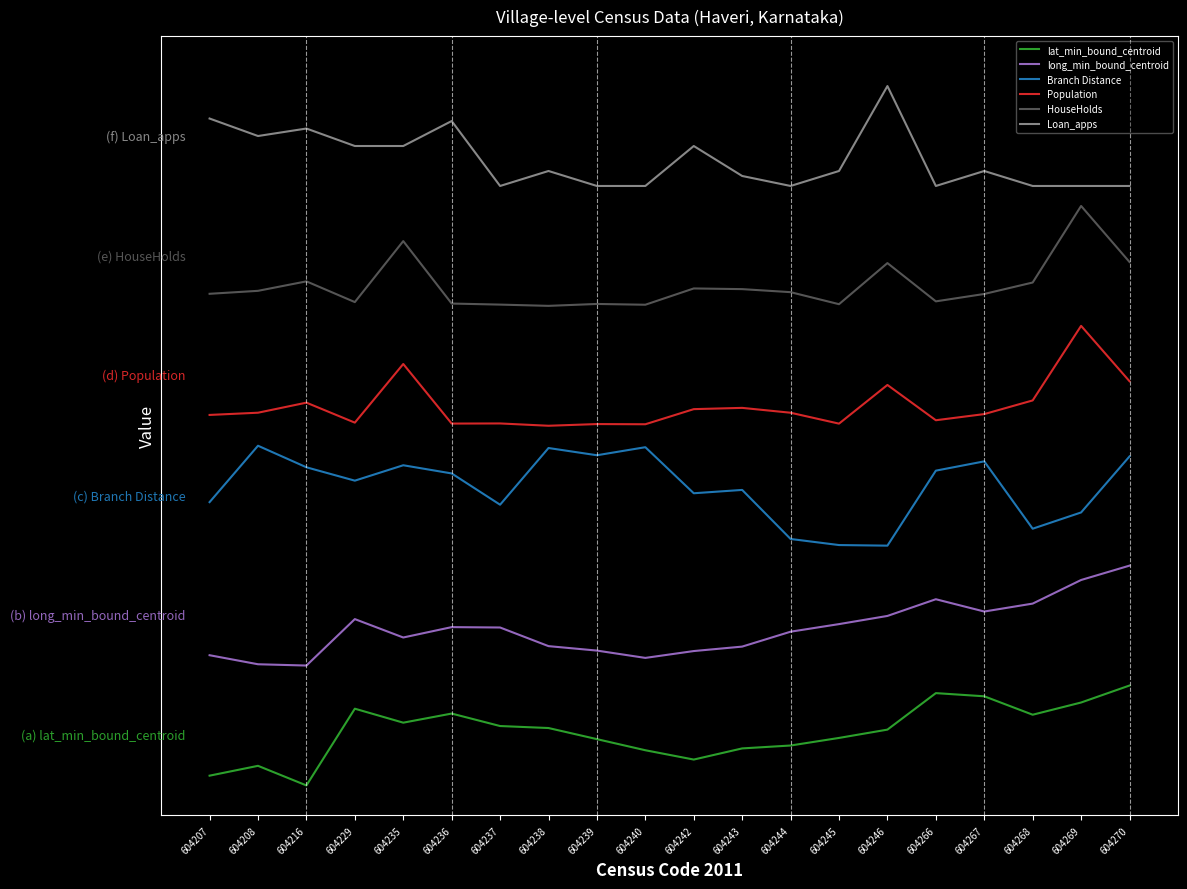

Rank the series at 604266 from lowest to highest value.

lat_min_bound_centroid, long_min_bound_centroid, Branch Distance, Population, HouseHolds, Loan_apps